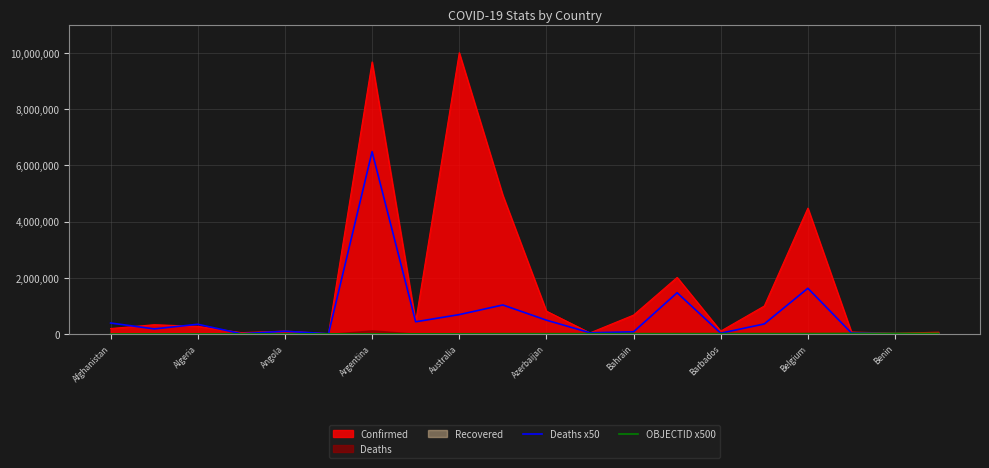

The value of Confirmed at Algeria is 270194. True or false?

True